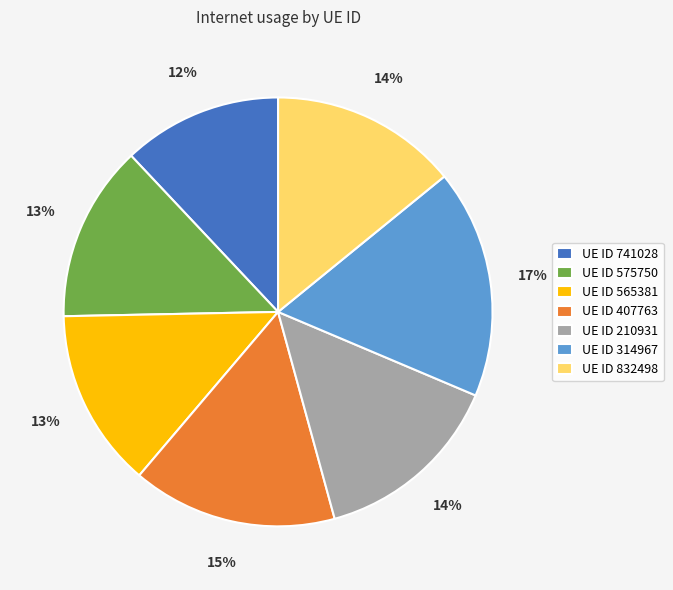

Which slice is the smallest?

UE ID 741028